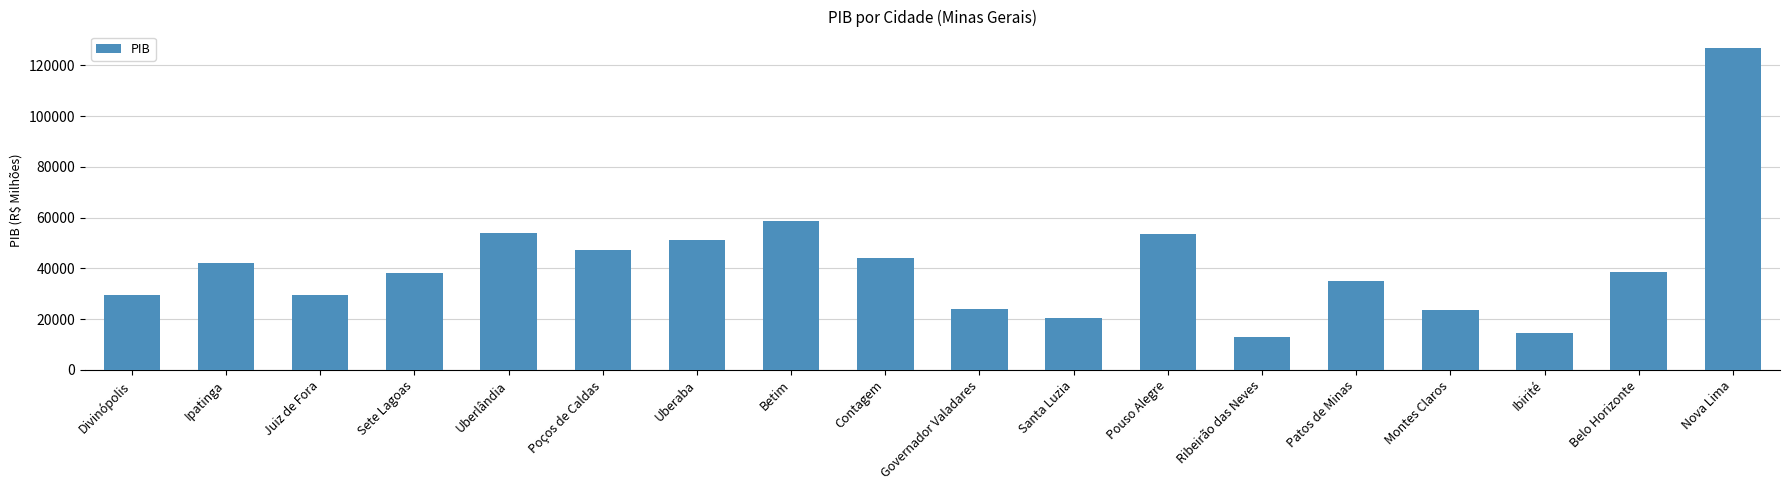

What is the difference between the maximum and minimum values?

113893.9